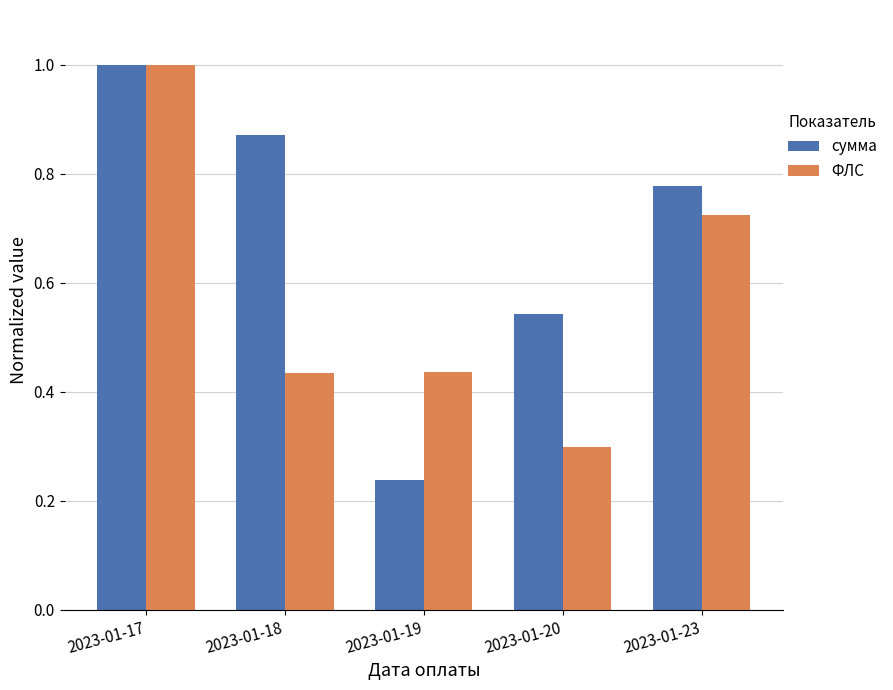

What is the sum of all сумма values?

3.4